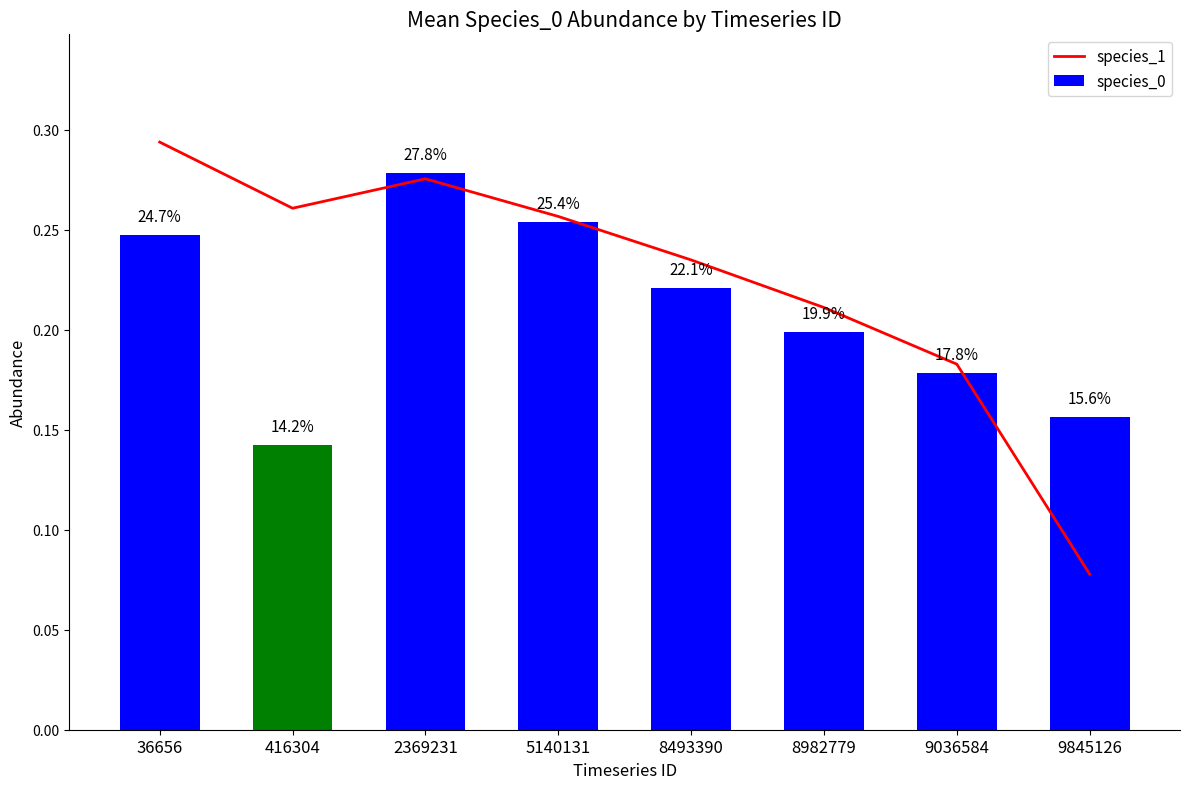

What is the difference between the maximum and minimum values in the species_0 series?

0.1